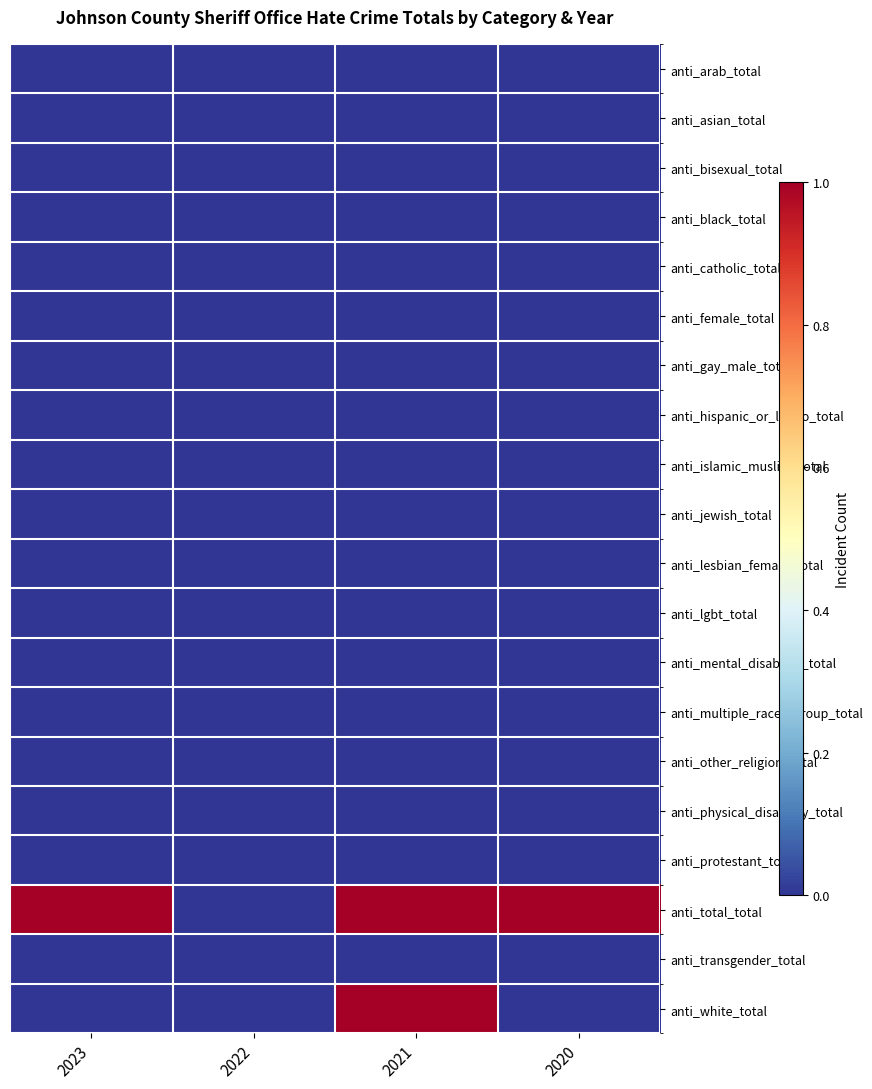

At which category does the chart reach its minimum across all series?

2023